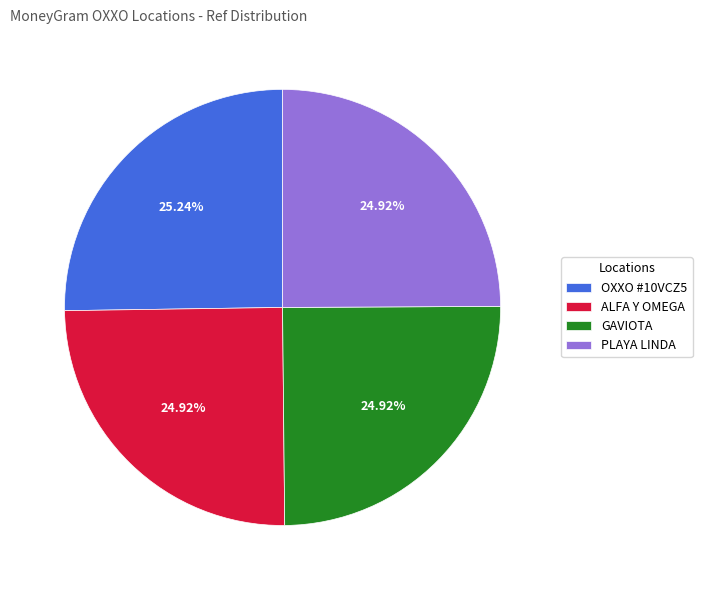

Does OXXO #10VCZ5 represent more than half of the total?

No